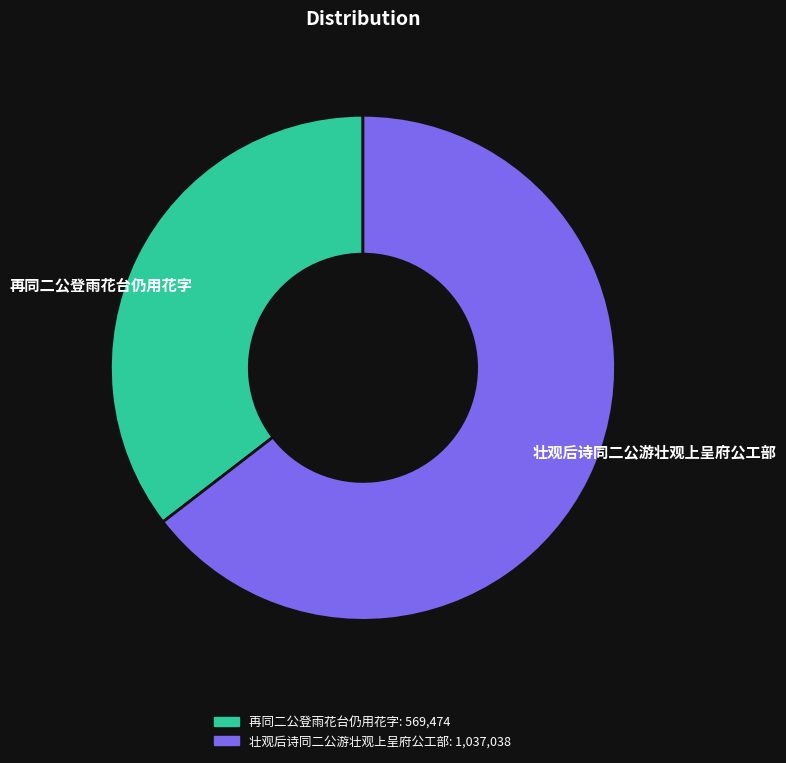

Combined, do 壮观后诗同二公游壮观上呈府公工部 and 再同二公登雨花台仍用花字 account for over 50%?

Yes